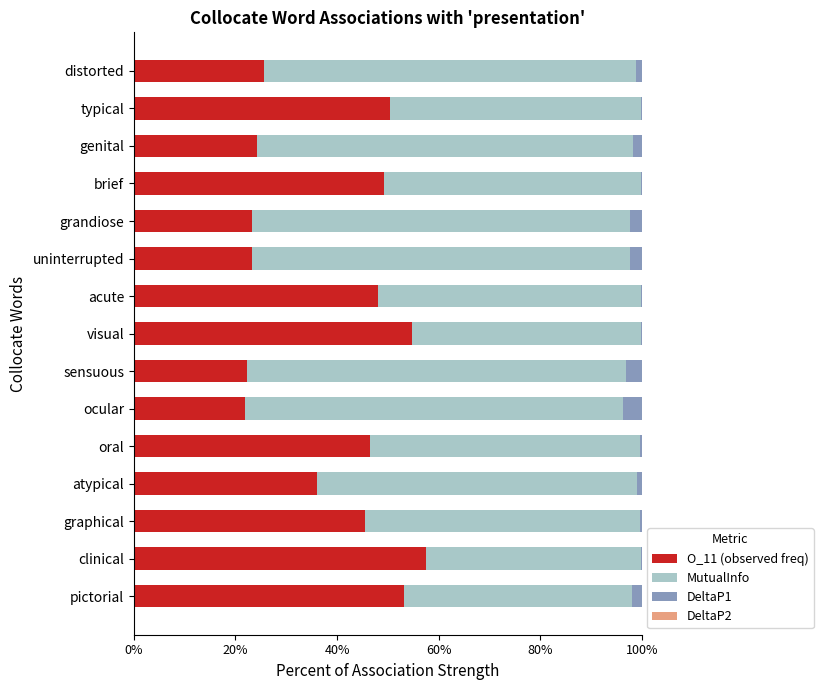

The O_11 (observed freq) series shows 63.7 at acute. True or false?

False